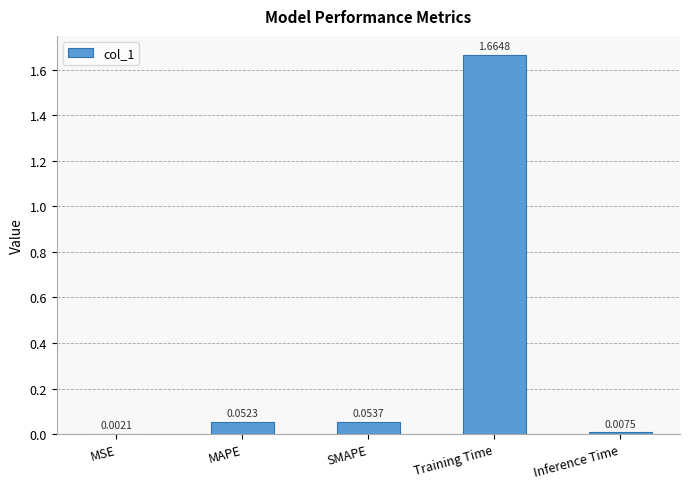

What is the sum of all values?

1.8